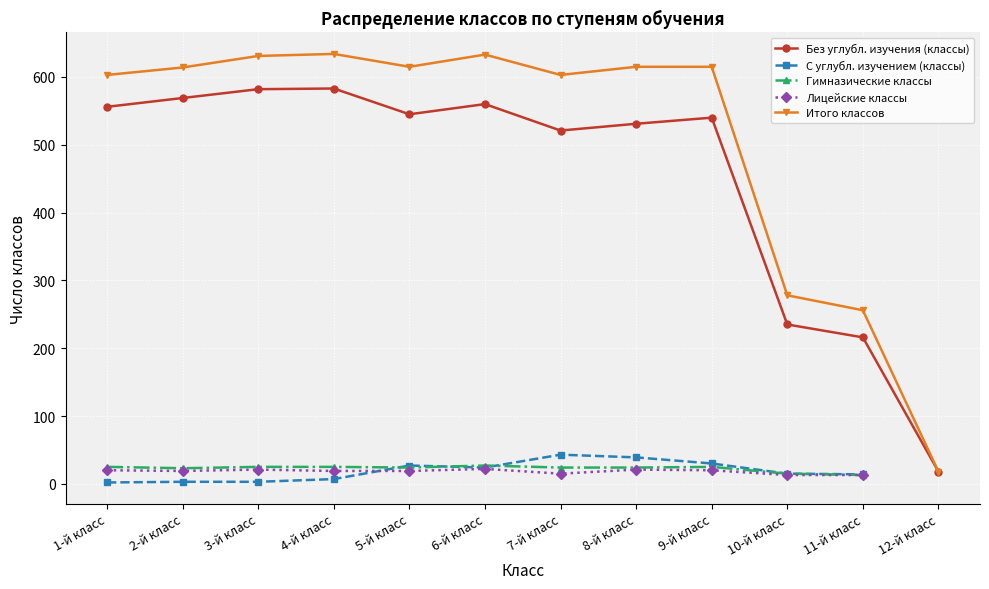

What position from the left is 8-й класс?

8